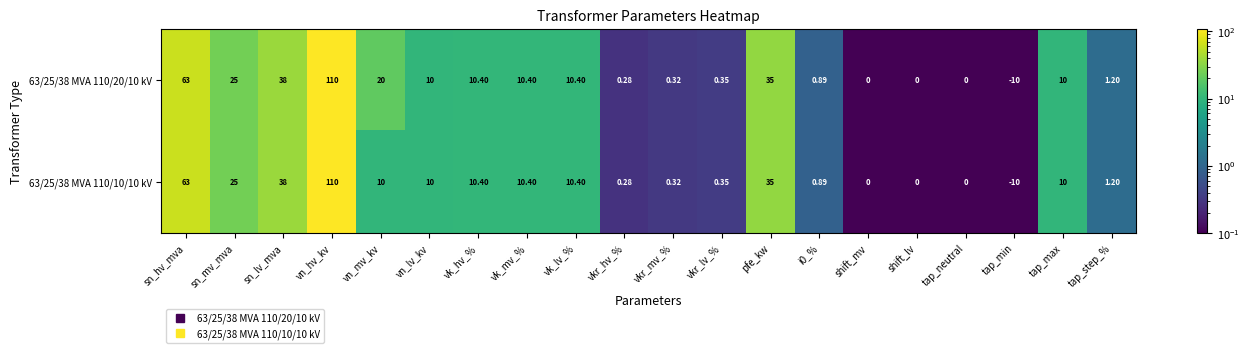

List the series in order of their overall mean, lowest first.

63/25/38 MVA 110/10/10 kV, 63/25/38 MVA 110/20/10 kV